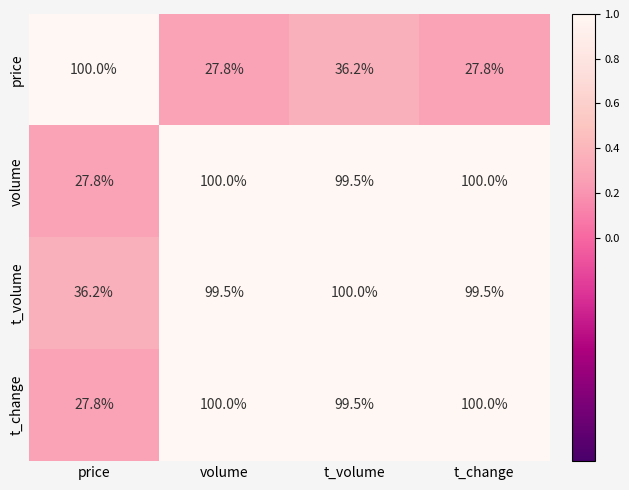

Reading left to right, extract all data points from this chart.

price: 100.0	27.8	36.2	27.8
volume: 27.8	100.0	99.5	100.0
t_volume: 36.2	99.5	100.0	99.5
t_change: 27.8	100.0	99.5	100.0